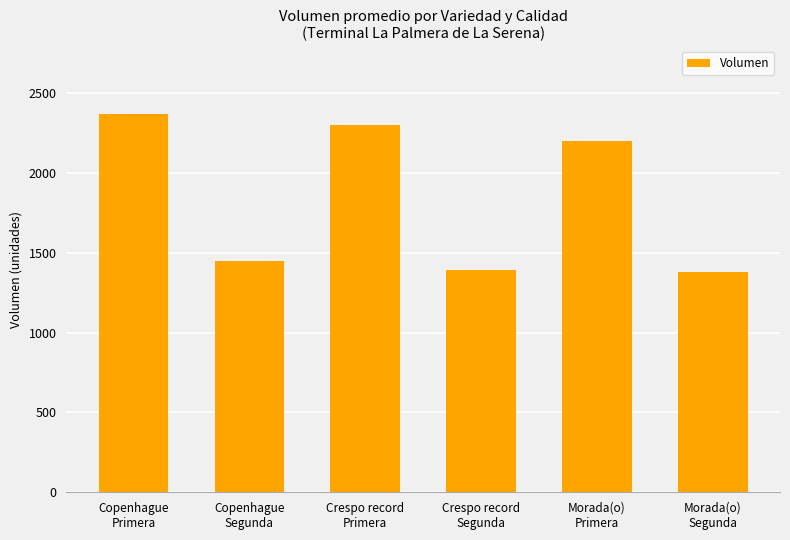

Where is the data nearest to the value 1872?

Morada(o)
Primera